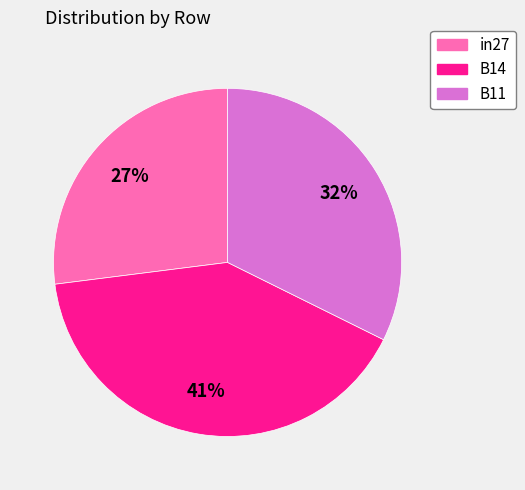

Rank the categories by value from lowest to highest.

in27, B11, B14